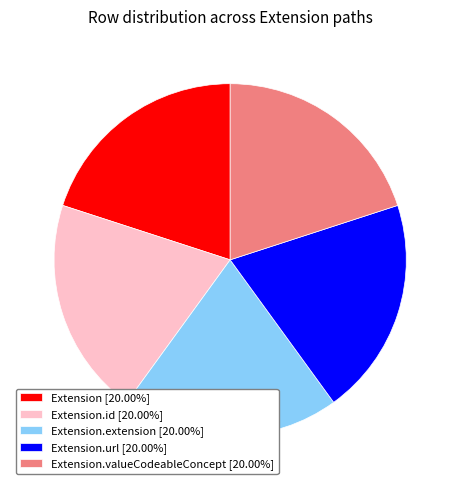

Does any single category account for the majority?

No